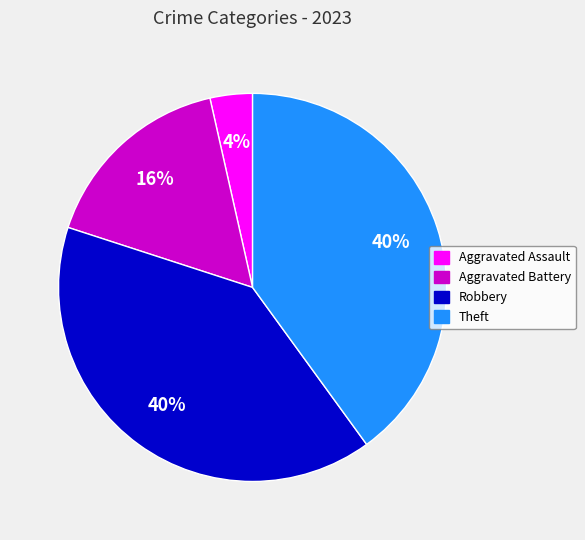

Which has a higher value, Aggravated Assault or Theft?

Theft